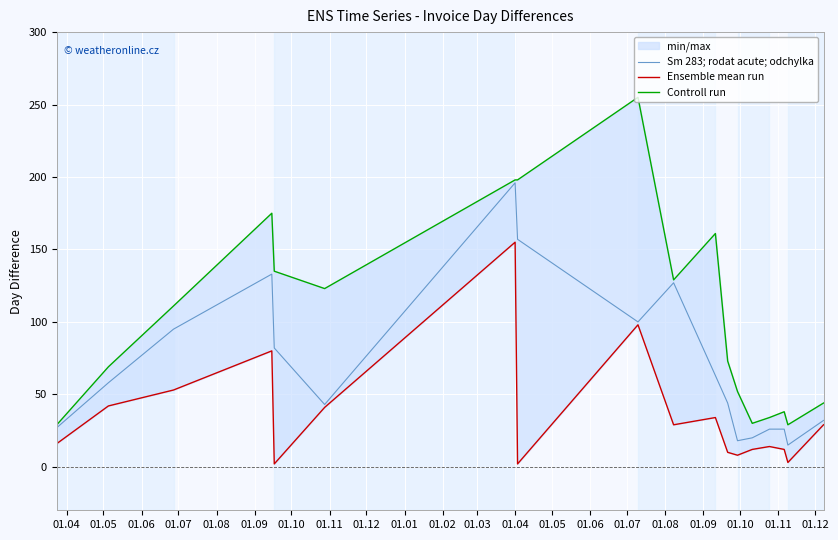

Rank the series by their maximum value, from lowest to highest.

Ensemble mean run, Sm 283; rodat acute; odchylka, Controll run